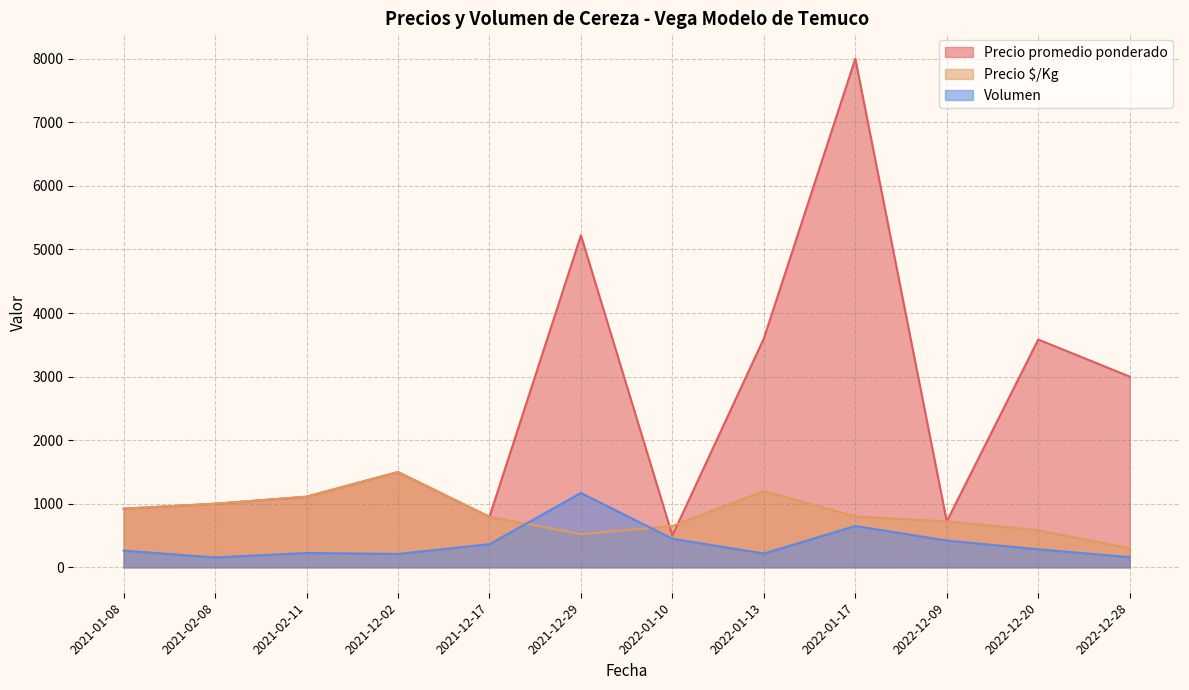

How many lines are shown in the chart?

3